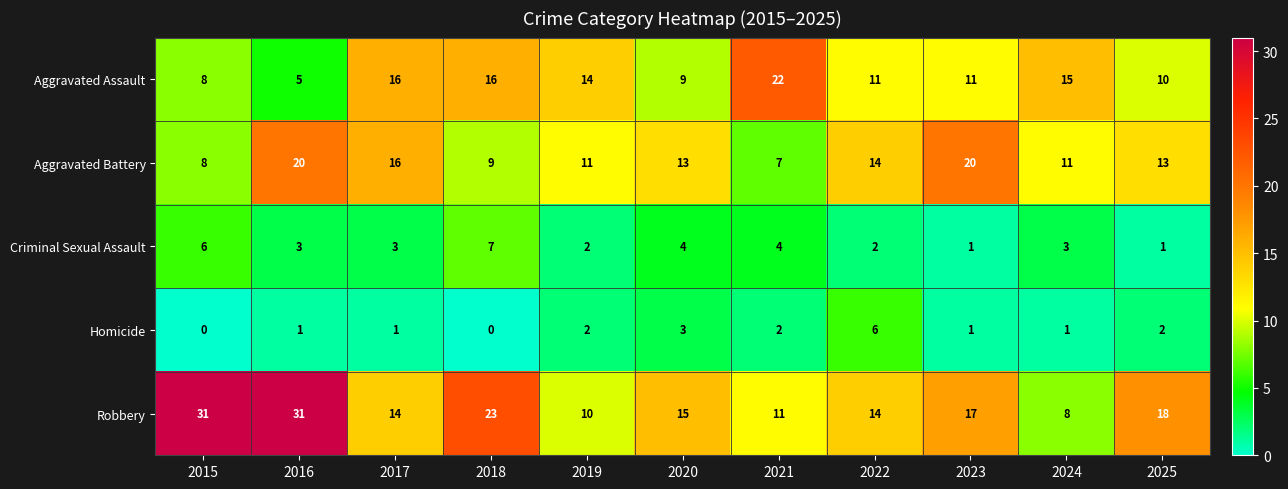

What is the sum of the Aggravated Battery values at 2018 and 2024?

20